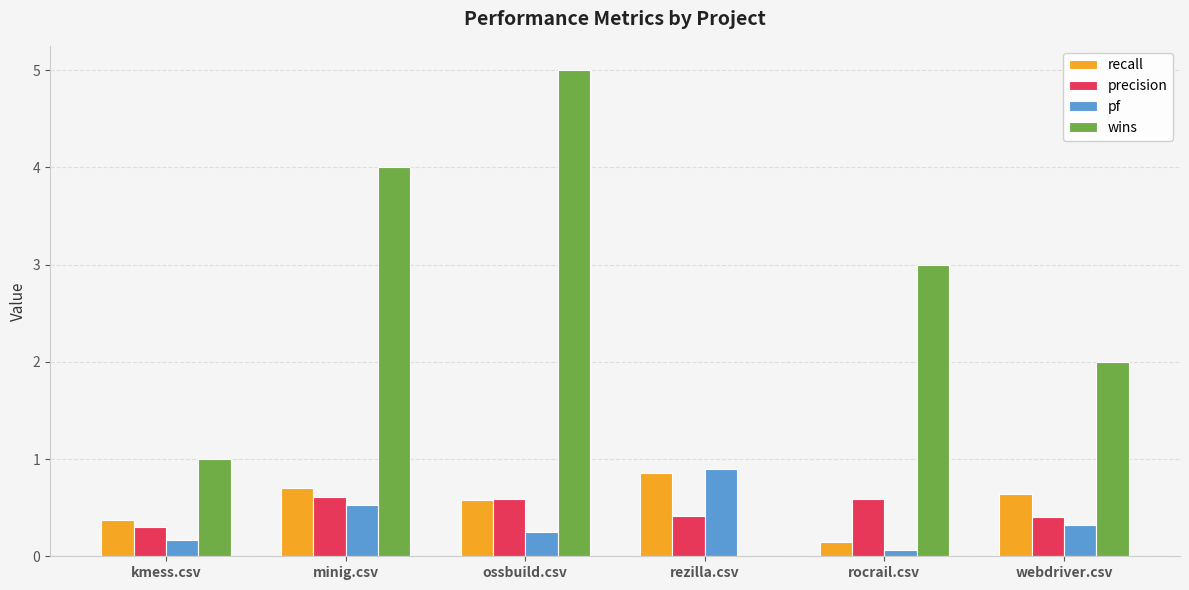

Where does the wins series first go above 3?

minig.csv